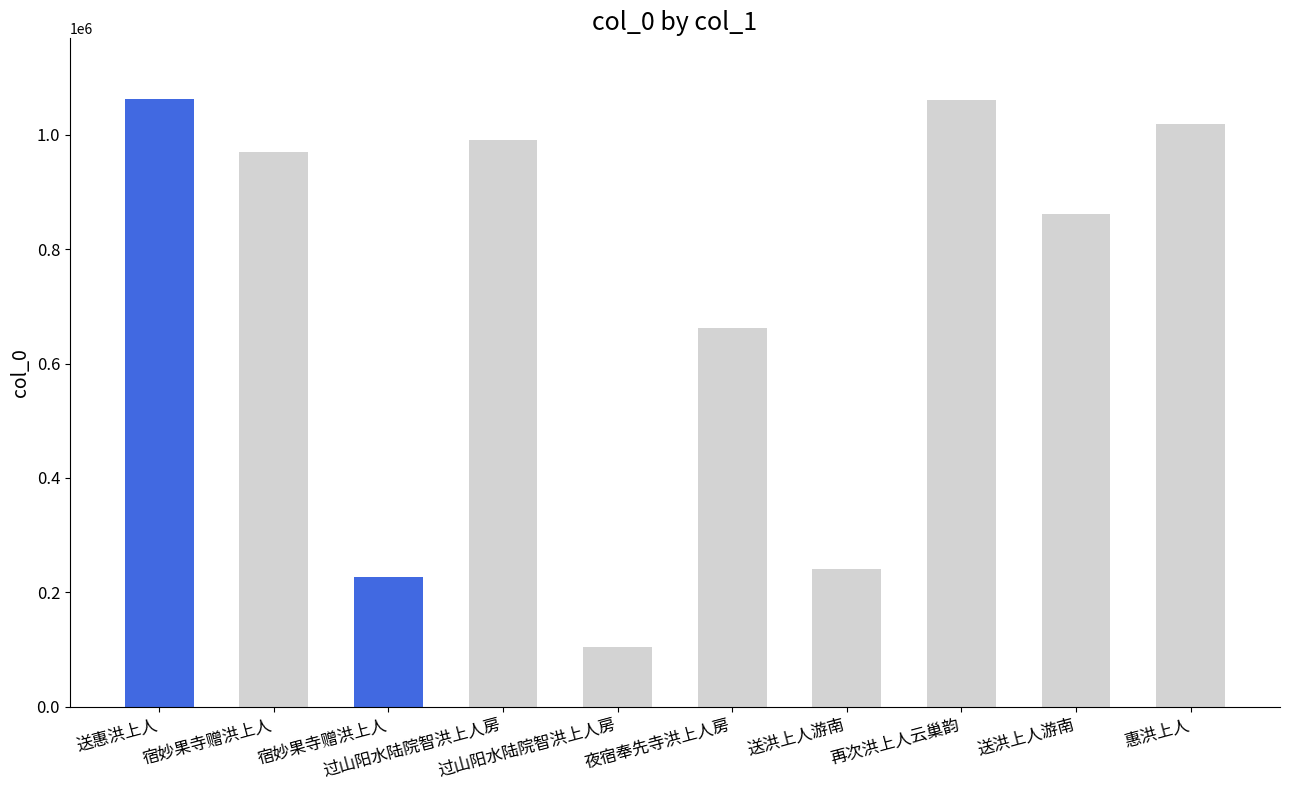

True or false: the data shows 240560 at 送洪上人游南.

True